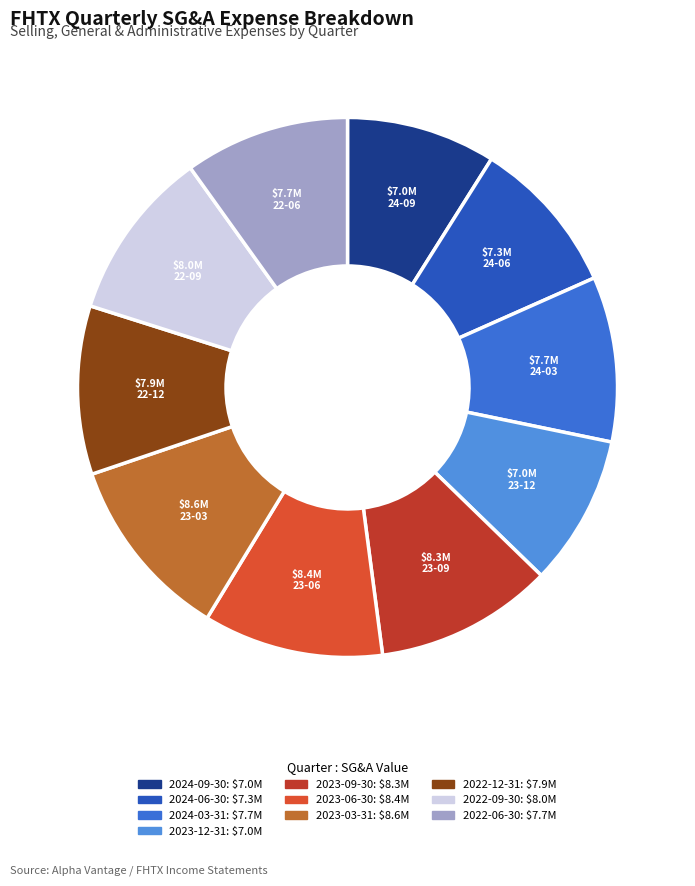

To the nearest percent, what is the difference between the 2024-09-30 and 2023-09-30 slice percentages?

2%